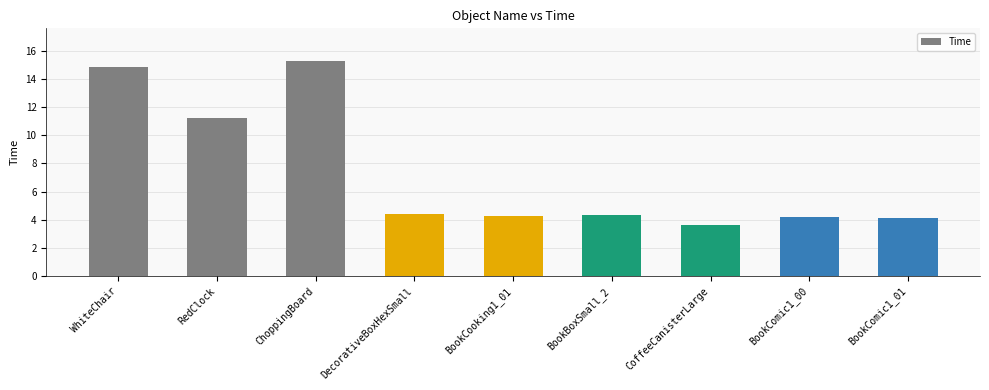

The chart shows a value of 4.1 at BookComic1_01. True or false?

True